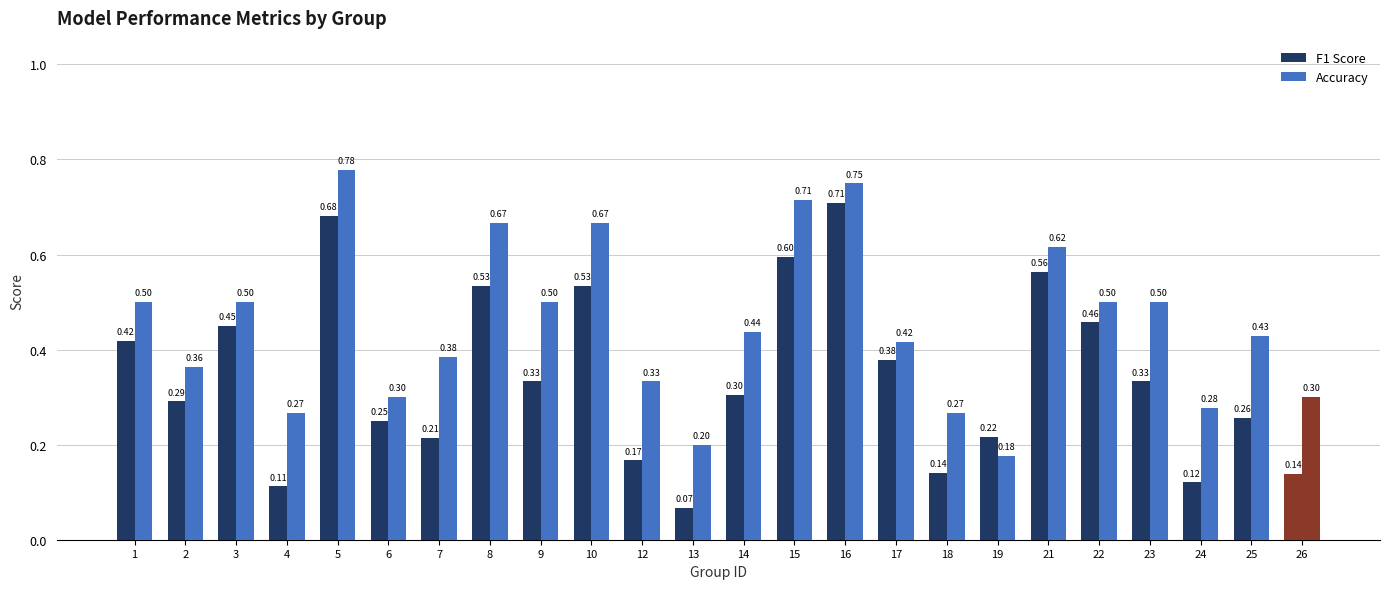

Which category has the lowest value in the Accuracy series?

19